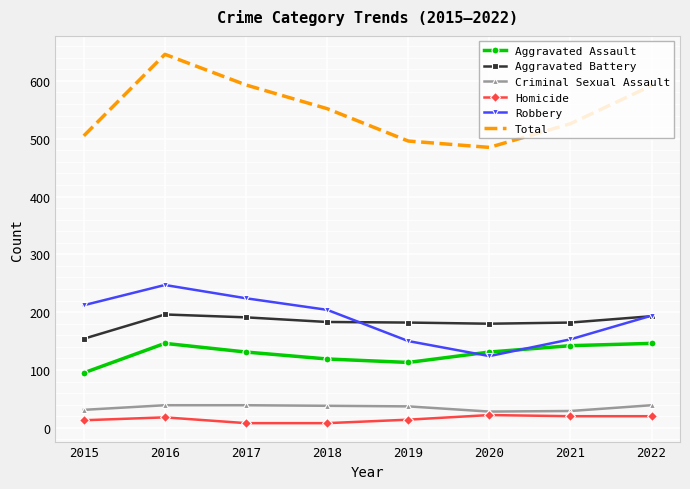

How many interior local valleys does the Aggravated Assault series have?

1